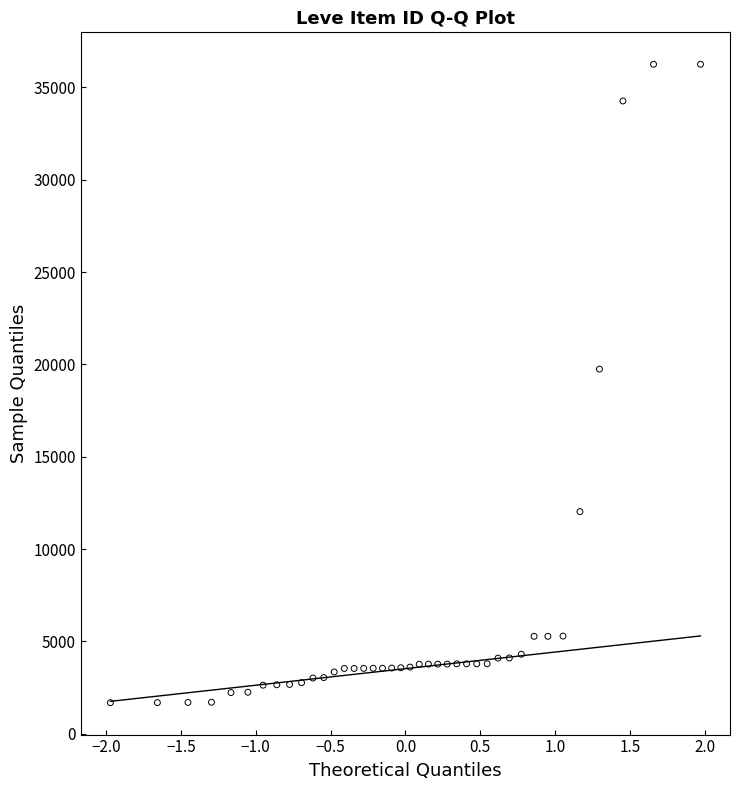

What Y value in the scatter plot is closest to 18967?

19744